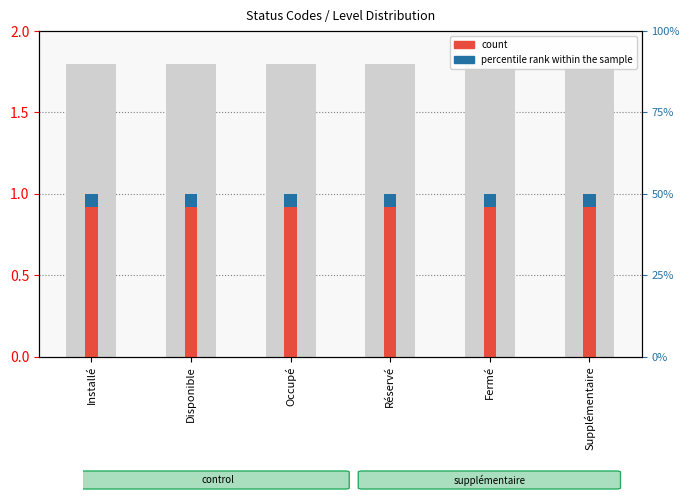

Is the value of percentile rank within the sample at Installé greater than the value of count at Installé?

No